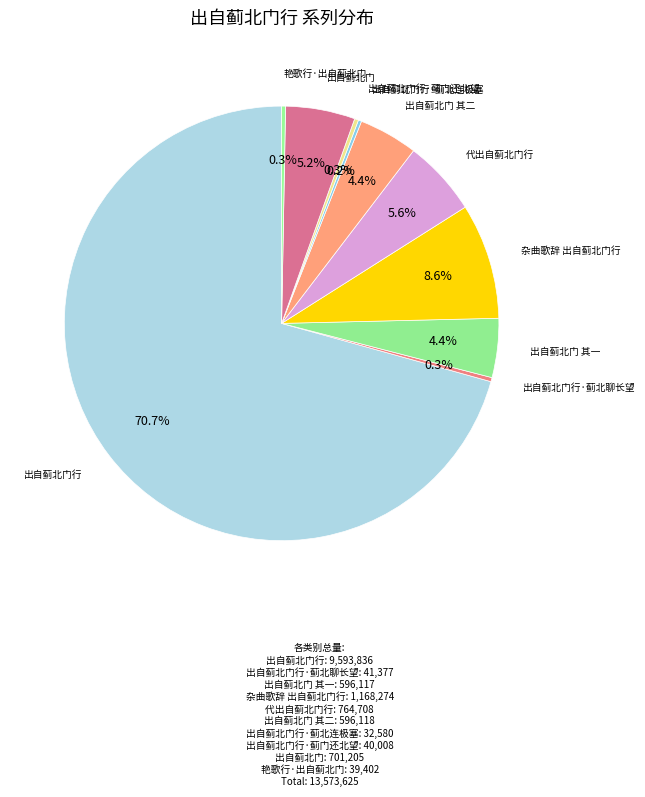

Is there a majority slice in this chart?

Yes